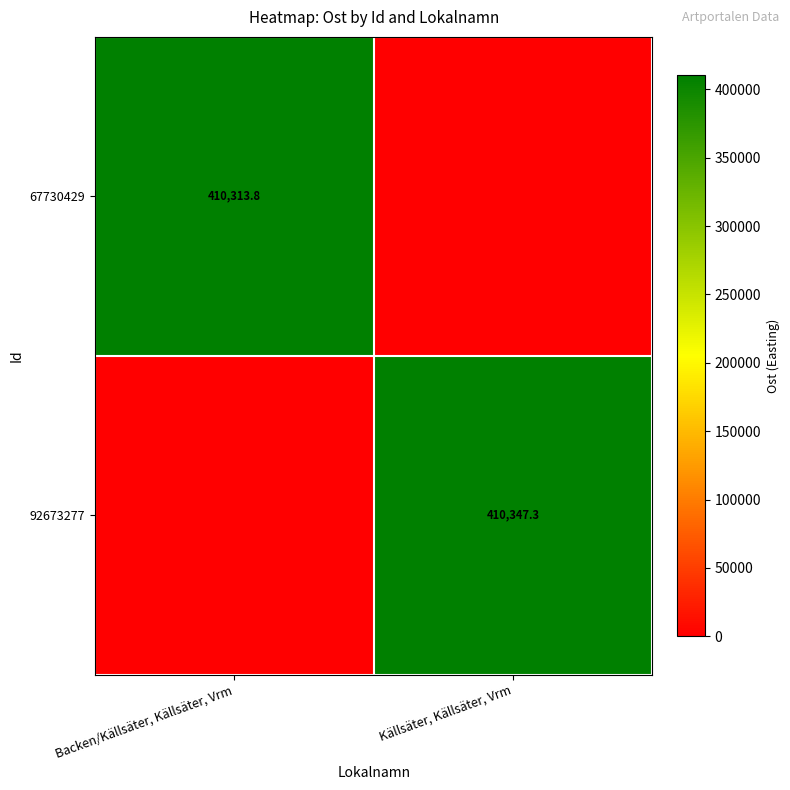

The value of 92673277 at Källsäter, Källsäter, Vrm is 141447.4. True or false?

False